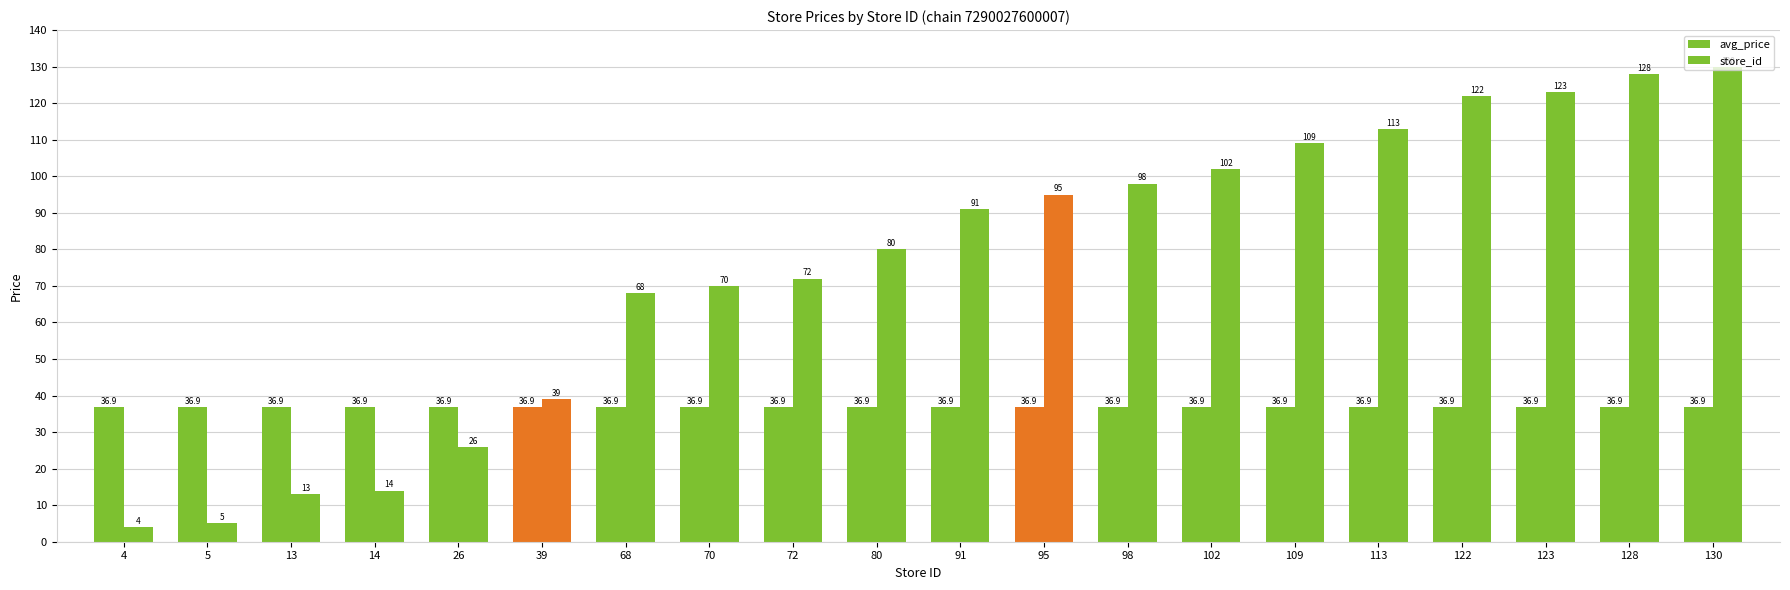

Between 68 and 14, which is larger?

68